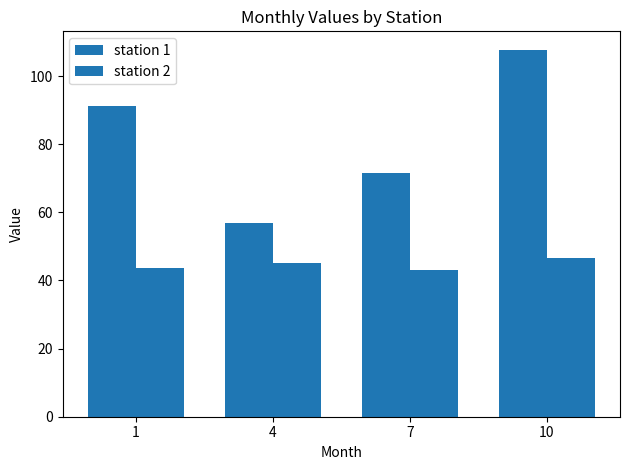

Count the number of categories in the chart.

4